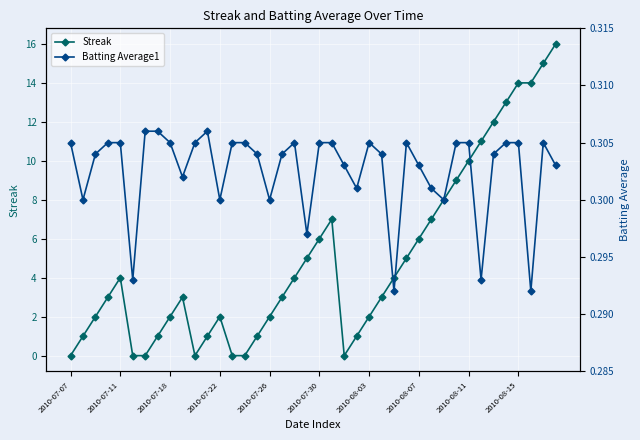

True or false: Streak and Batting Average1 cross at least once.

True